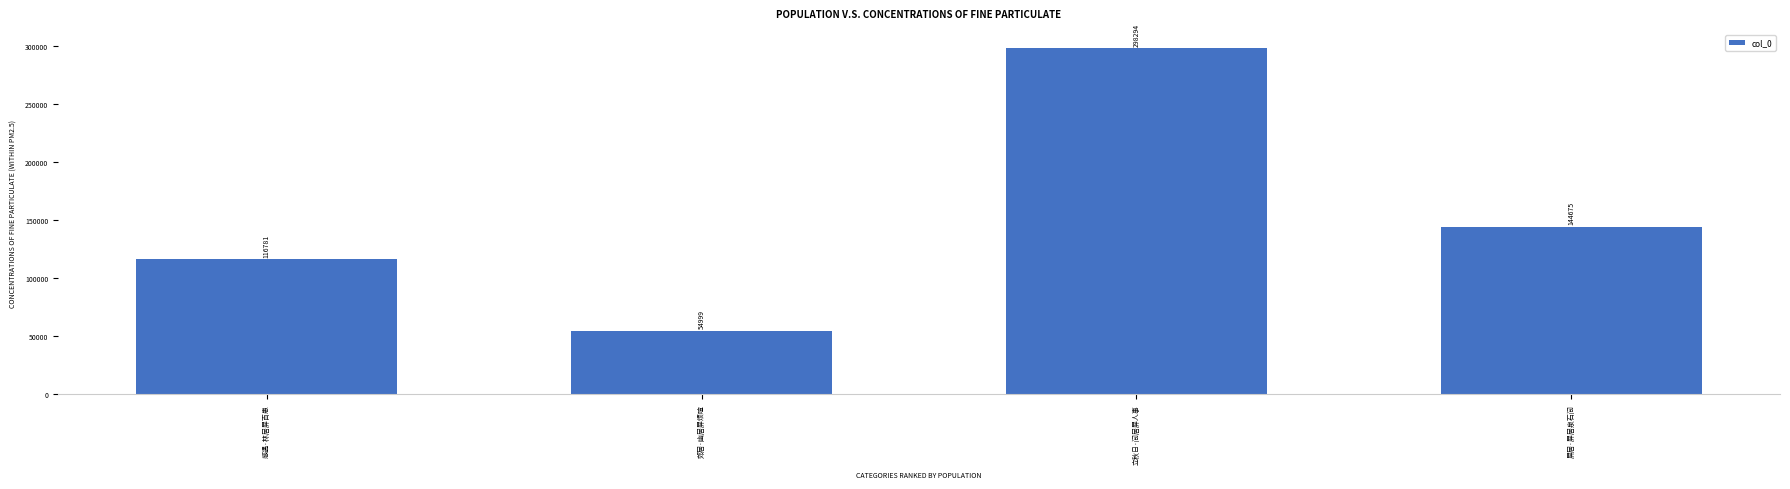

The value at 屏居·屏居泉石间 is 77938. True or false?

False